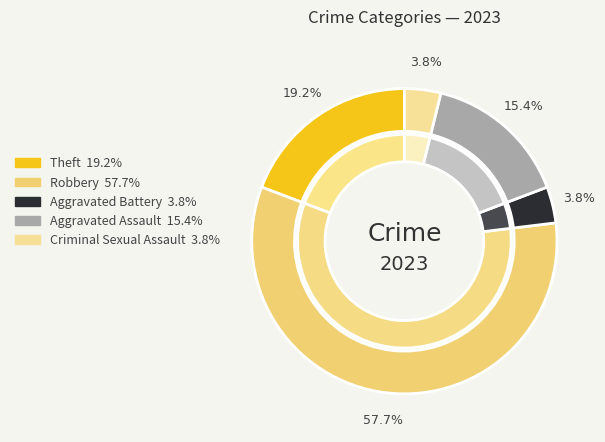

Is there any slice that represents more than half of the pie?

Yes